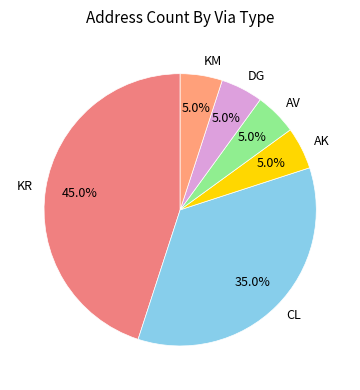

To the nearest percent, what percentage of the pie is KR?

45%